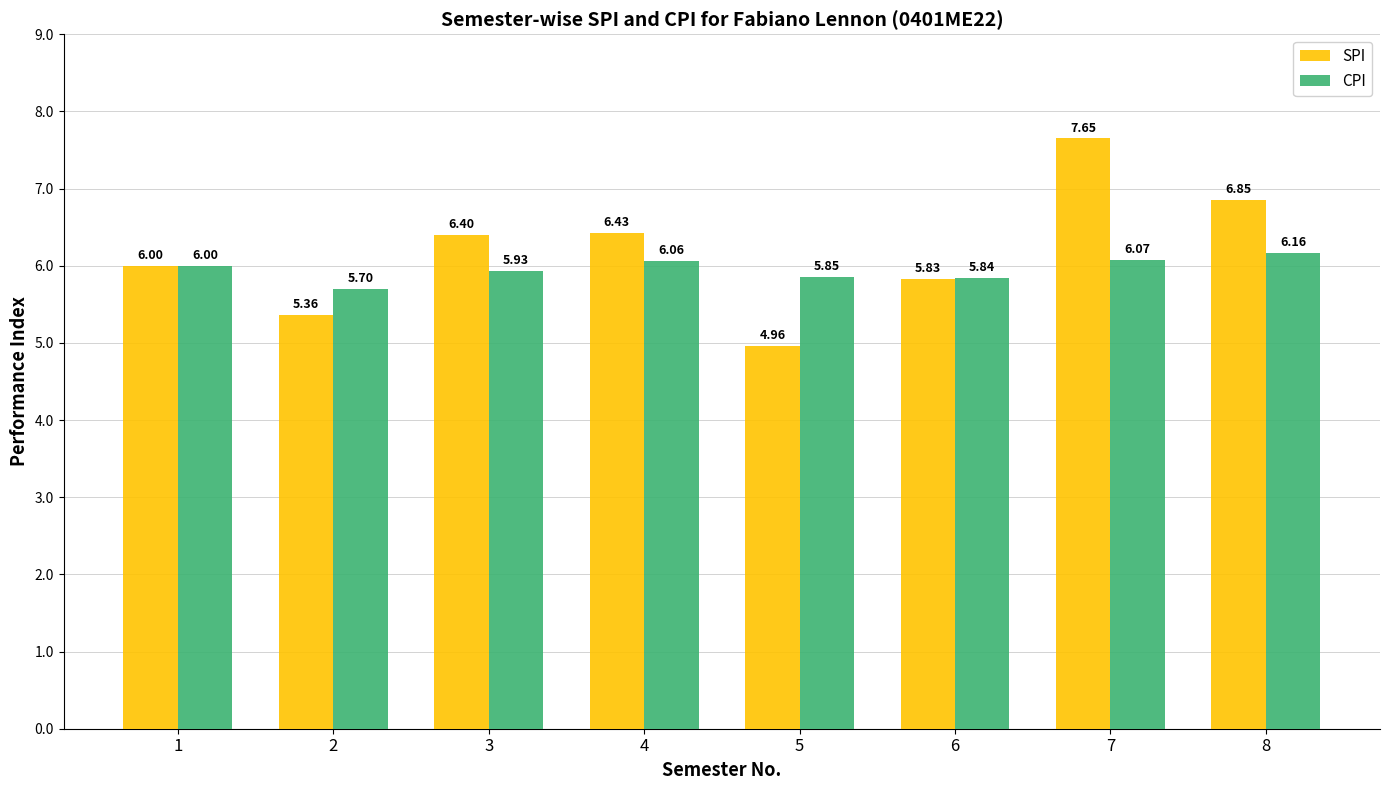

Count the number of categories in the chart.

8